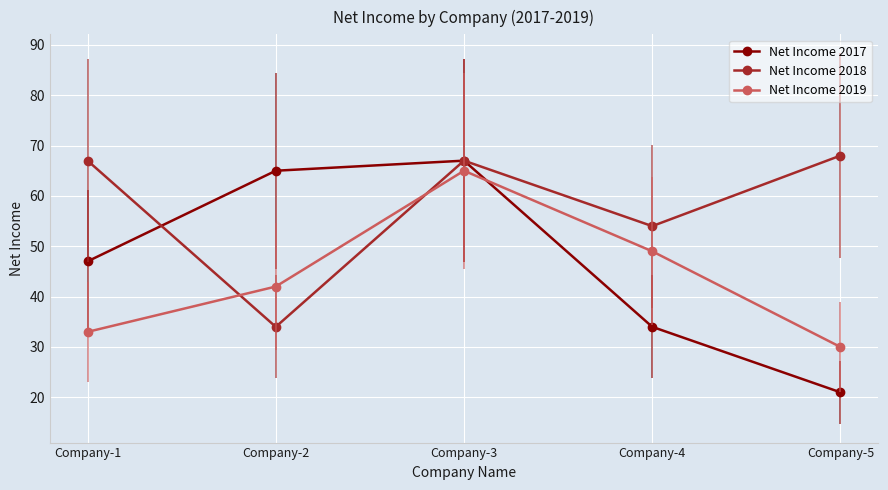

Reading left to right, list all the values displayed in this chart.

Net Income 2017: 47	65	67	34	21
Net Income 2018: 67	34	67	54	68
Net Income 2019: 33	42	65	49	30